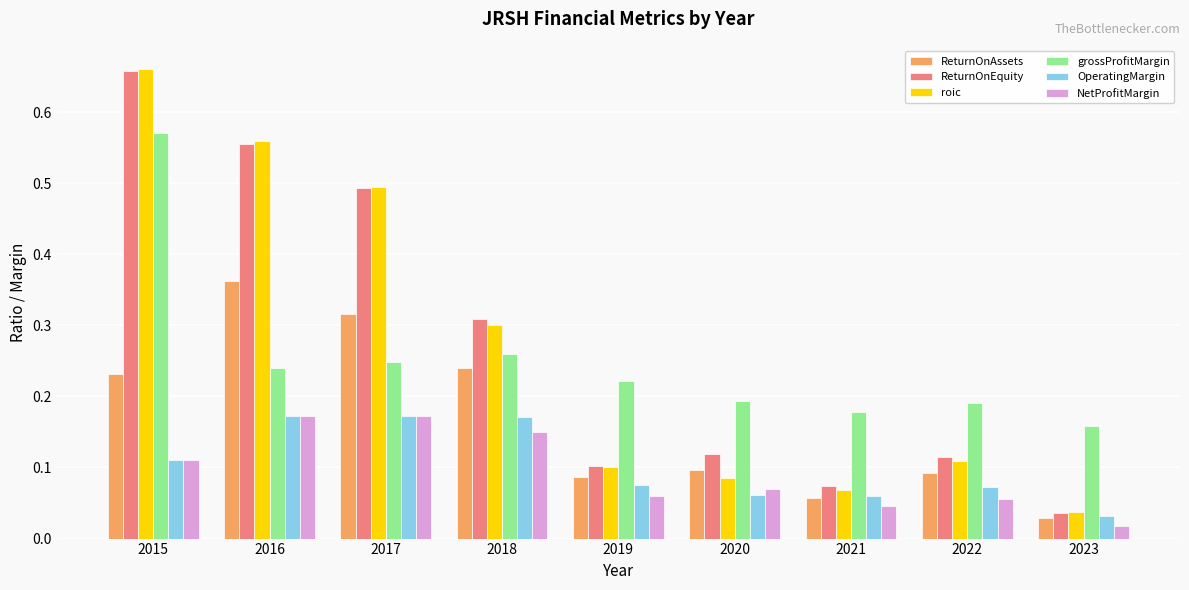

At which category does the chart reach its peak across all series?

2015